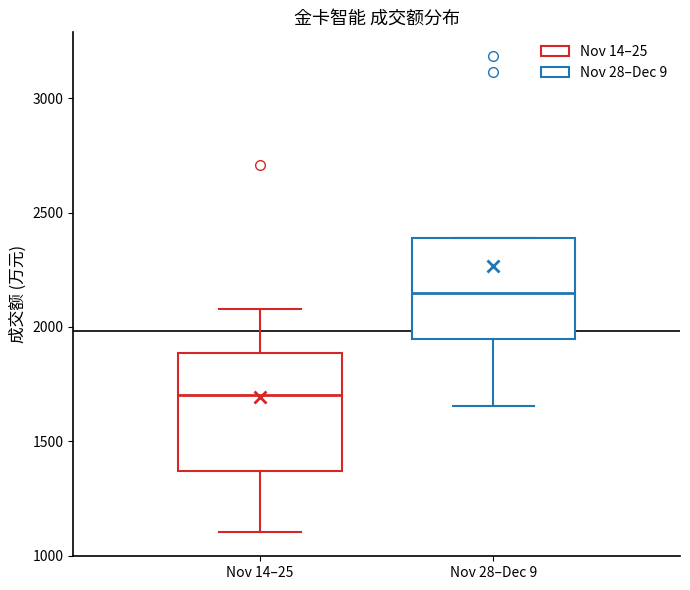

Reading left to right, read every box against the y-axis: the position of its median line, the range the box covers, and the ends of its whiskers. The values are not printed on the chart, so give them approximately, as read against the axis.

Nov 14–25: median 1700, box 1350 to 1900, whiskers 1100 to 2100
Nov 28–Dec 9: median 2150, box 1950 to 2400, whiskers 1650 to 2400